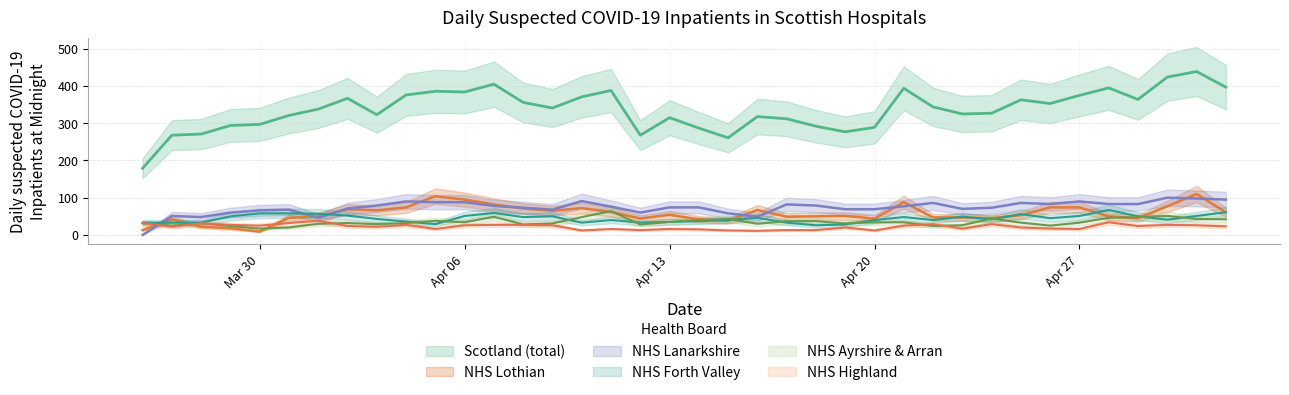

Which has a higher value, 2020-05-02 or 2020-04-19?

2020-05-02